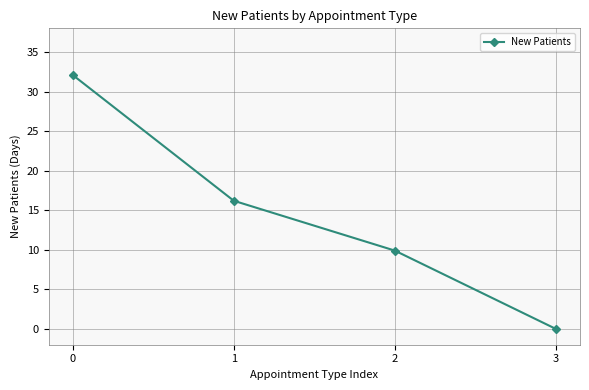

Reading left to right, extract all data points from this chart.

0=32.1	1=16.2	2=9.9	3=0.0